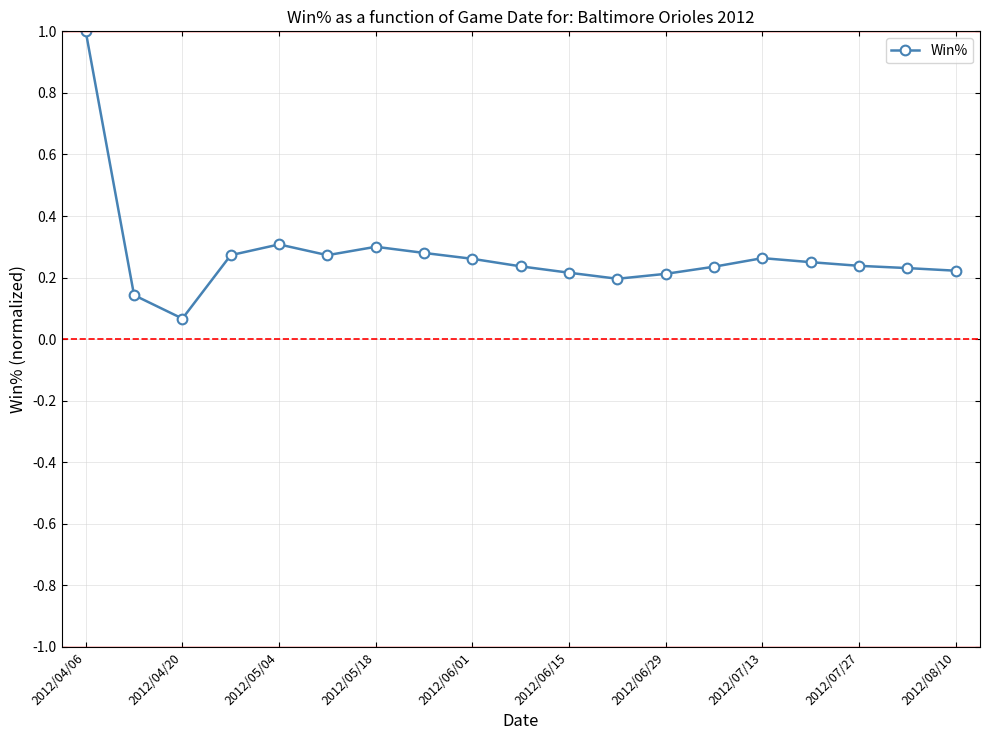

What is the difference between the maximum and minimum values?

0.9